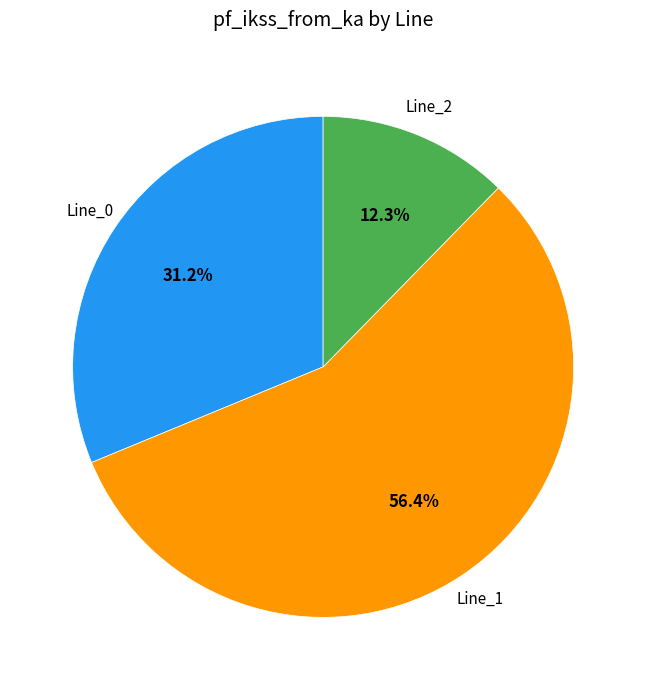

What is the ratio of the value at Line_0 to the value at Line_1?

0.6